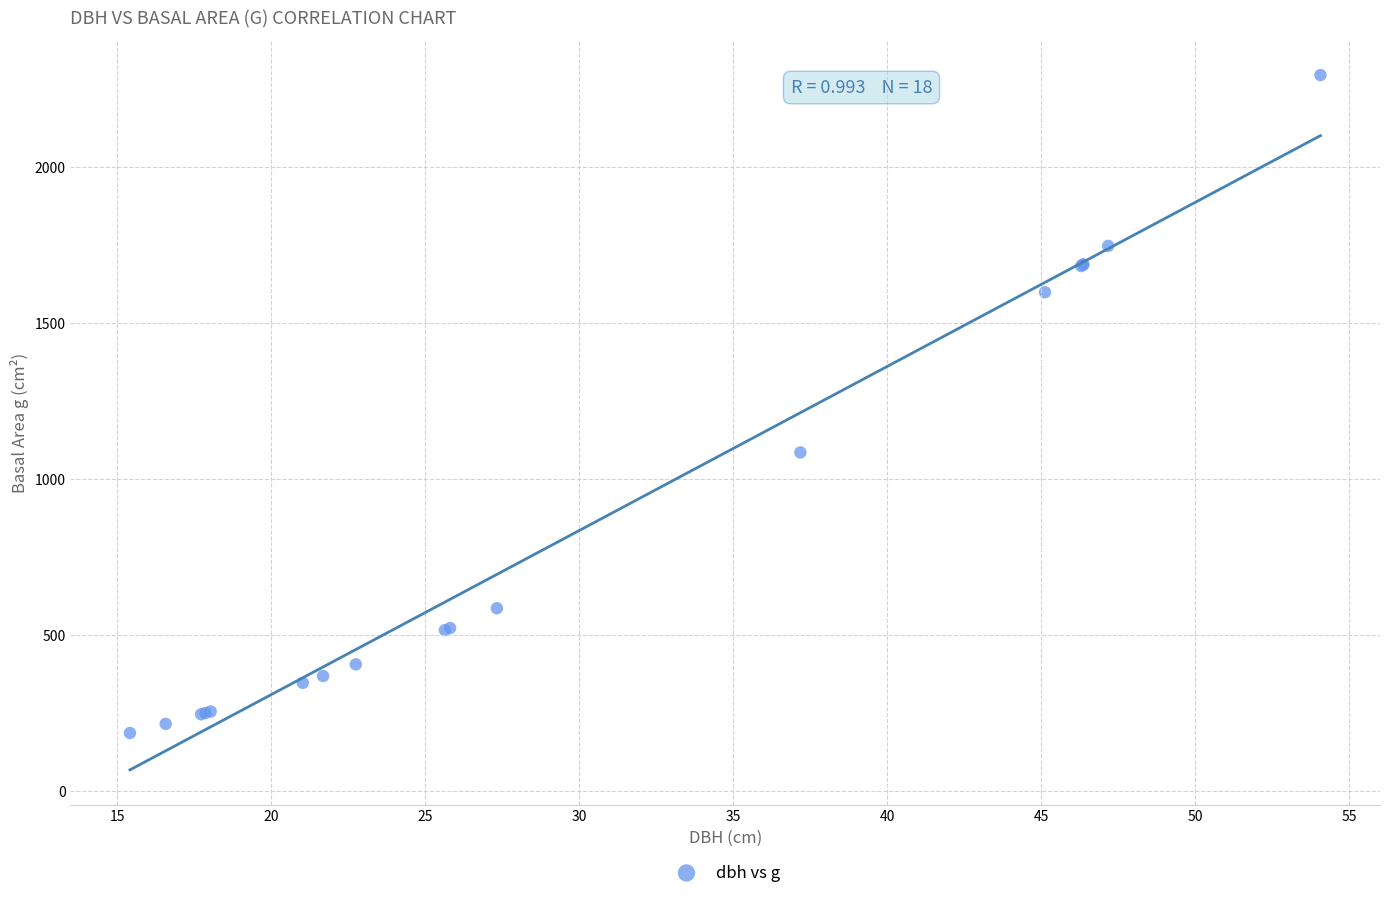

What Y value in the scatter plot is closest to 1240?

1085.7